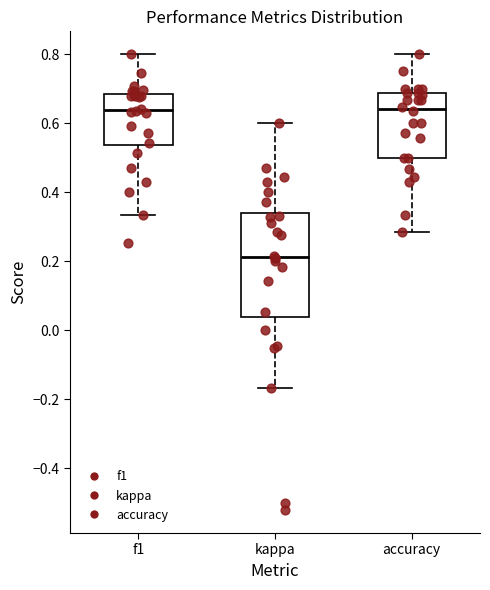

Reading left to right, transcribe this box plot: for each box, give where its median line is, the range the box spans, and where its two whiskers end, as read against the y-axis. The values are not printed on the chart, so give them approximately, as read against the axis.

f1: median 0.64, box 0.54 to 0.68, whiskers 0.34 to 0.80
kappa: median 0.22, box 0.04 to 0.34, whiskers -0.16 to 0.60
accuracy: median 0.64, box 0.50 to 0.68, whiskers 0.28 to 0.80